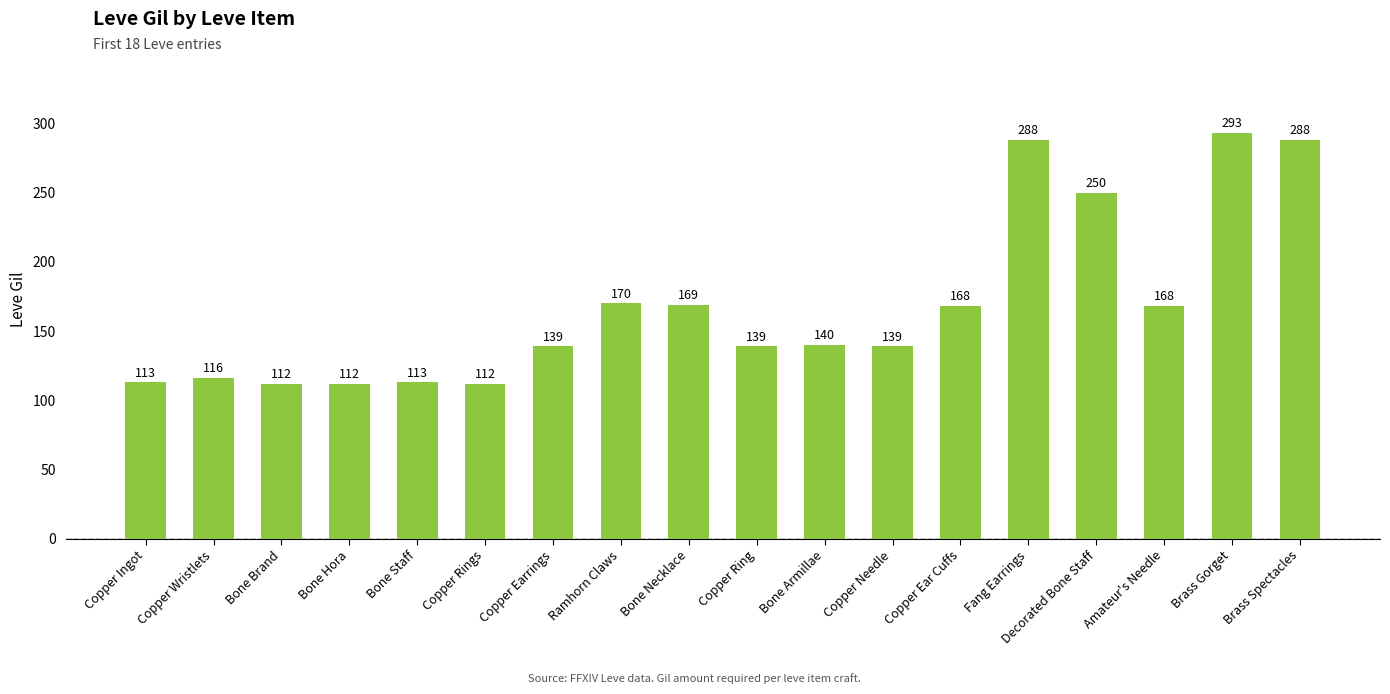

Reading right to left, transcribe all the data shown in this chart.

Brass Spectacles=288	Brass Gorget=293	Amateur's Needle=168	Decorated Bone Staff=250	Fang Earrings=288	Copper Ear Cuffs=168	Copper Needle=139	Bone Armillae=140	Copper Ring=139	Bone Necklace=169	Ramhorn Claws=170	Copper Earrings=139	Copper Rings=112	Bone Staff=113	Bone Hora=112	Bone Brand=112	Copper Wristlets=116	Copper Ingot=113